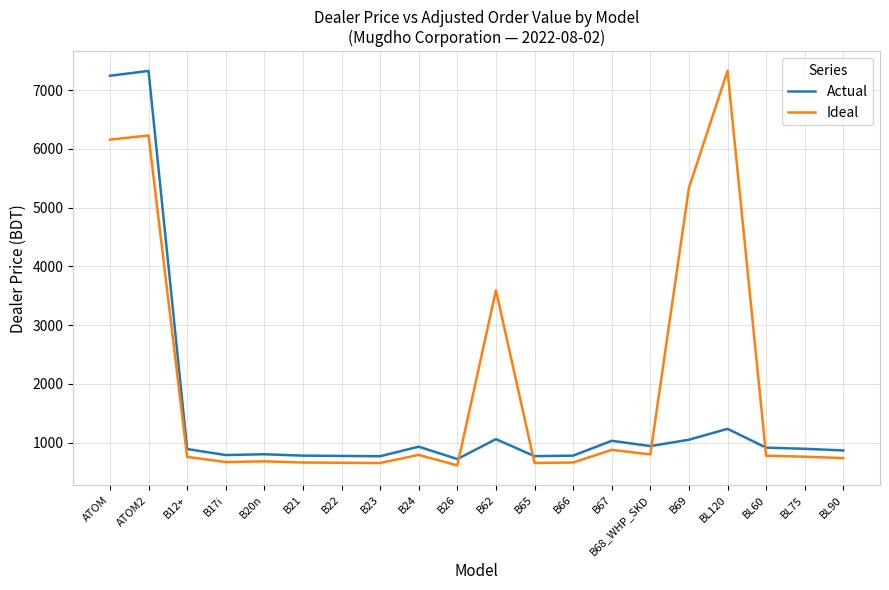

Does the chart have visible grid lines?

Yes